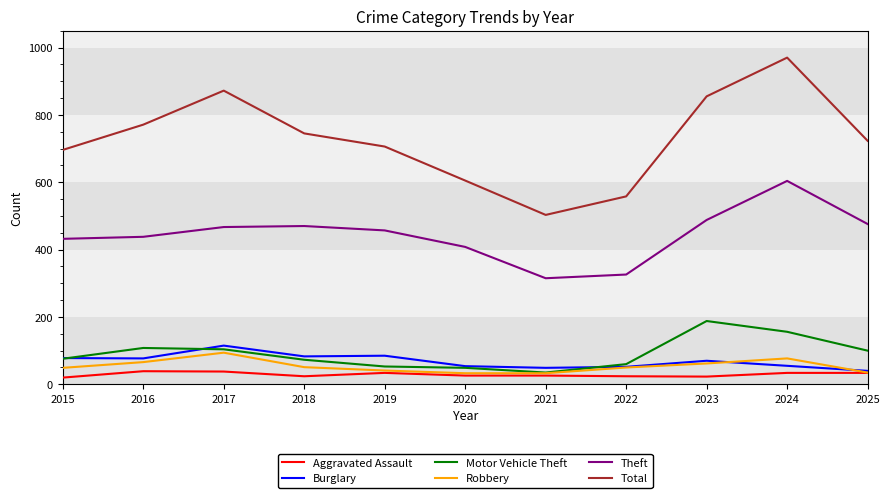

Which category has the highest value across all series?

2024